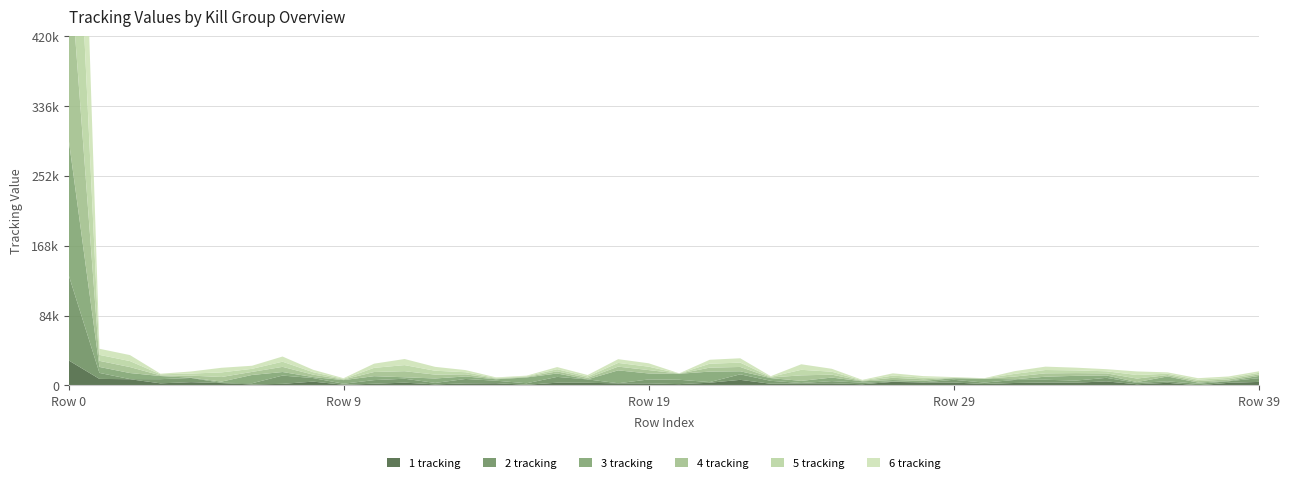

Reading left to right, list all the values displayed in this chart.

1 tracking: 29770	7718	7325	2379	3796	2679	1045	1751	4448	692	1908	3189	1138	2308	2506	706	3121	3029	2317	2289	1430	3120	6571	1874	2232	2365	1292	4158	3399	3369	1569	2822	3382	3186	4707	1274	3021	82	2961	4095
2 tracking: 101963	7202	182	5029	5032	349	1424	9976	4283	1219	4350	4739	1741	5344	3007	1745	7024	4083	169	4756	5220	770	6664	3524	568	2671	1890	467	235	3270	1716	3639	3282	2522	4276	1654	1760	1766	1862	4565
3 tracking: 161937	7202	7267	3773	349	1424	9976	4283	1219	4350	4739	1741	5344	3008	1745	7024	4083	169	15516	7202	7243	12601	3639	3282	2522	4276	1654	1760	1766	1862	4565	824	3685	5698	2859	935	5869	1458	512	2638
4 tracking: 226344	7325	7202	763	2486	5546	3694	6212	2924	758	5014	7324	4664	2543	760	712	2570	1698	4485	4083	169	4754	5221	770	6664	3524	568	2671	1890	467	235	3270	4038	3282	2522	4277	1654	1760	1766	1862
5 tracking: 292503	7202	7202	1299	2486	5546	3694	6212	2924	758	5013	7324	4665	2543	760	712	2570	1698	4486	4083	169	4754	5221	770	6664	3523	568	2671	1890	467	235	3270	4038	3281	2522	4276	1654	1760	1766	1862
6 tracking: 357306	7324	7202	703	2486	5546	3694	6212	2924	758	5014	7324	4665	2543	760	712	2571	1698	4485	4083	169	4753	5220	770	6664	3523	568	2671	1890	468	235	3270	4038	3282	2522	4276	1655	1760	1766	1862